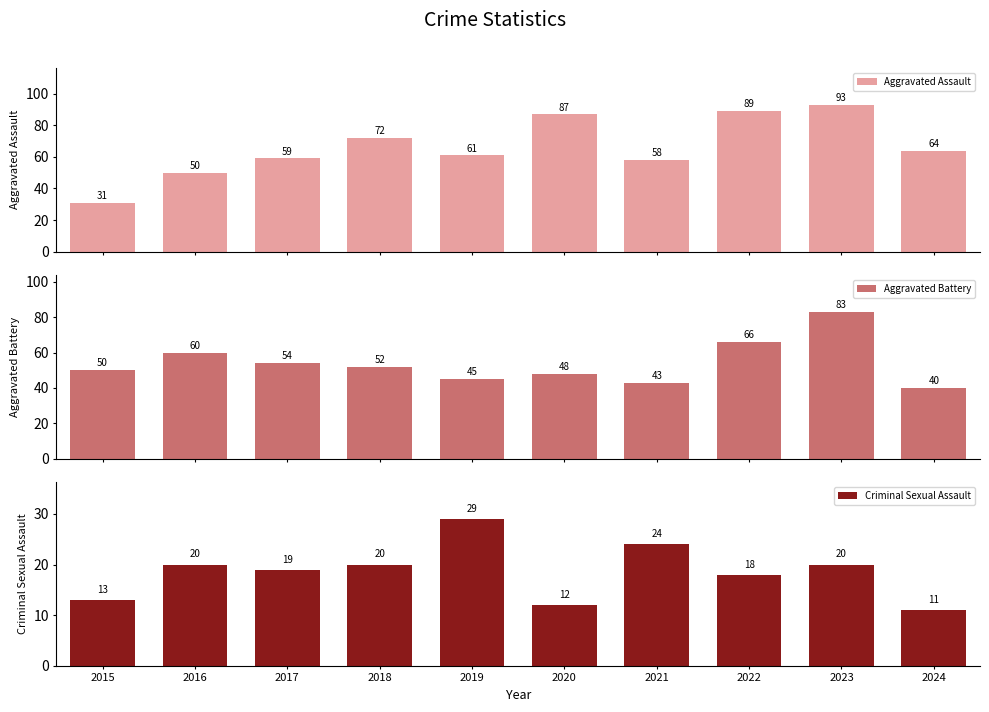

What is the difference between the maximum and minimum values in the Criminal Sexual Assault series?

18